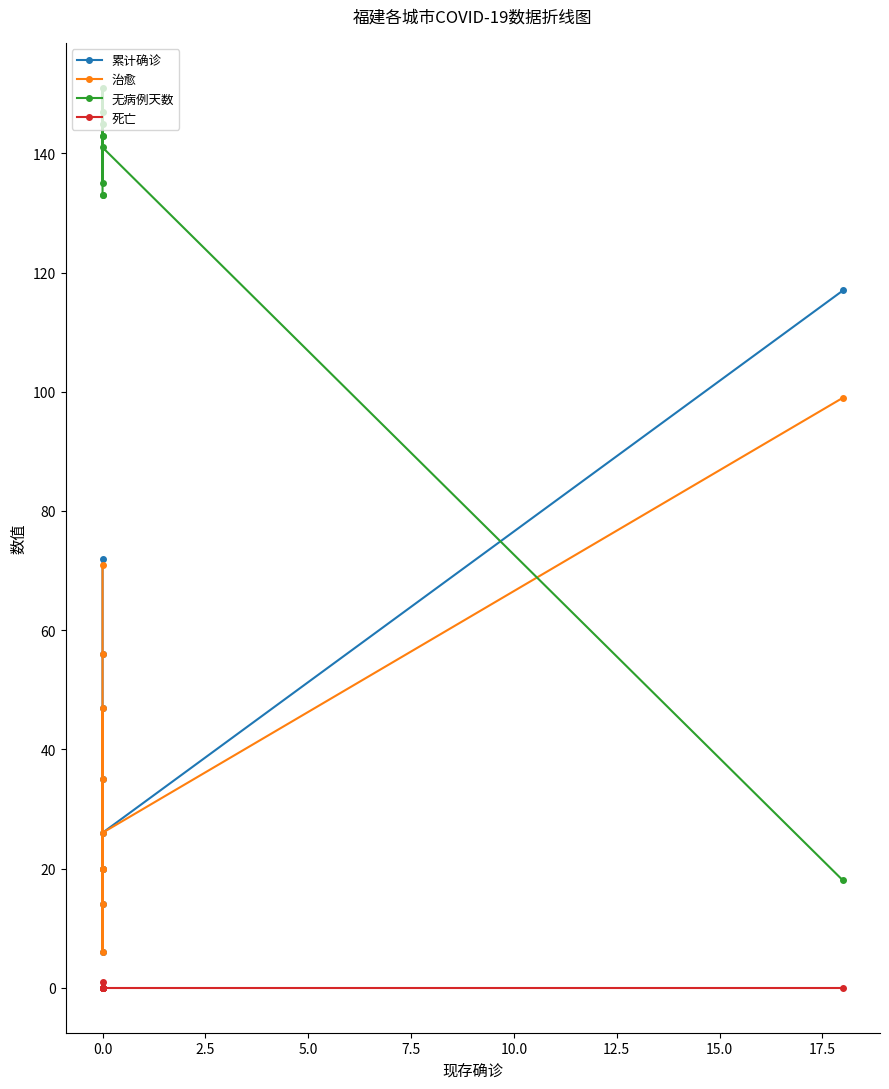

The 死亡 series shows 0 at 0.0. True or false?

True